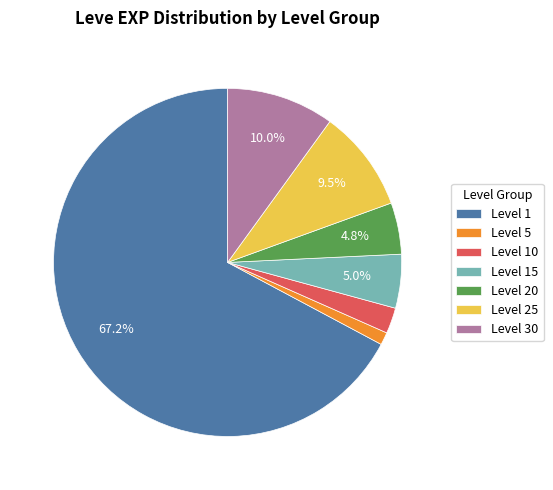

How many slices are in this pie chart?

7